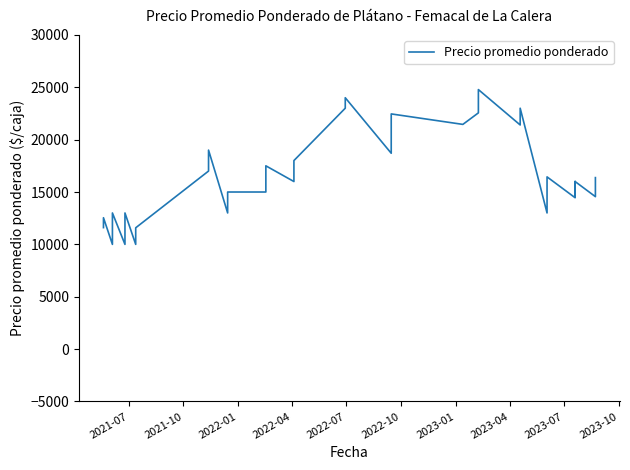

Reading left to right, what are all the values shown in this chart?

11600	12545	10000	11440	13000	10000	10545	13000	10000	11583	17000	19000	13000	14000	15000	15000	16000	17500	16000	17000	18000	23000	24000	18700	20545	22455	21455	22556	24778	21400	23000	13000	14455	16444	14455	16000	14545	16000	14556	16375